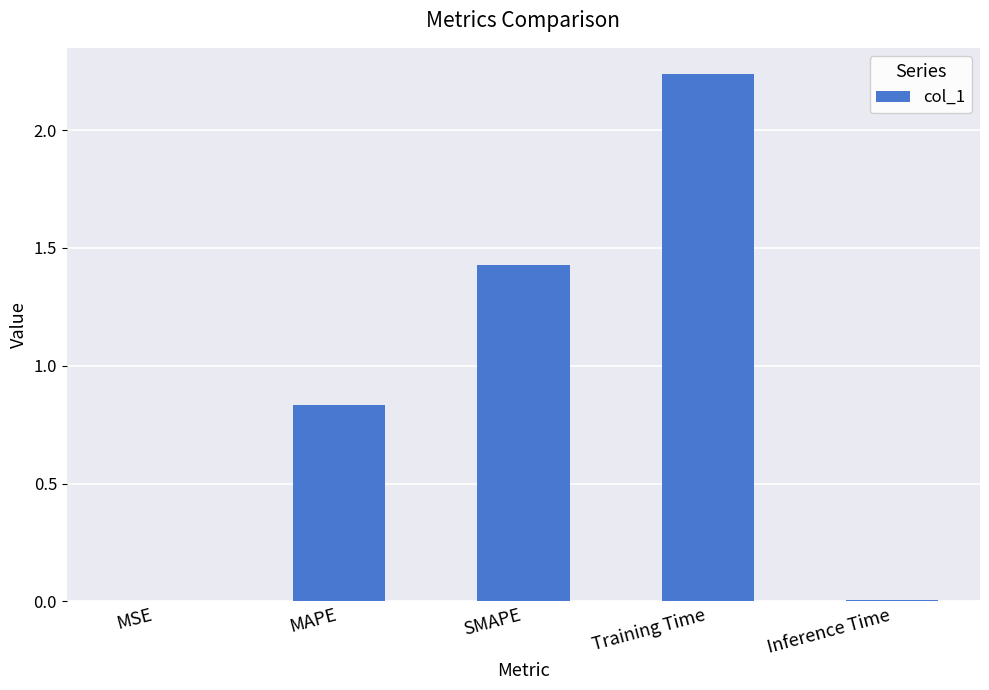

What is the change in value from MAPE to SMAPE?

+0.6